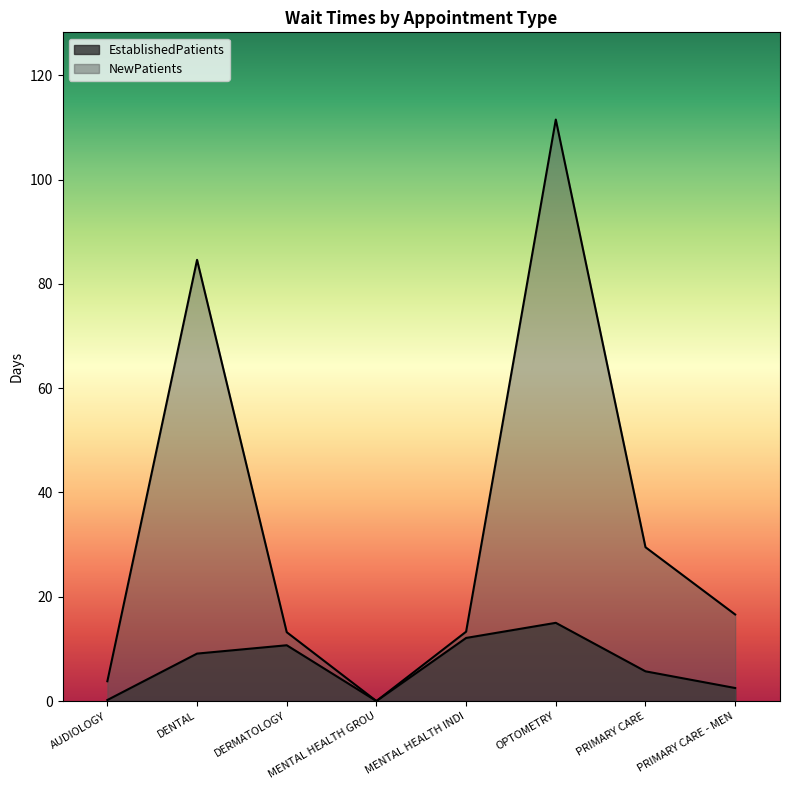

How many interior local peaks does the NewPatients series have?

2